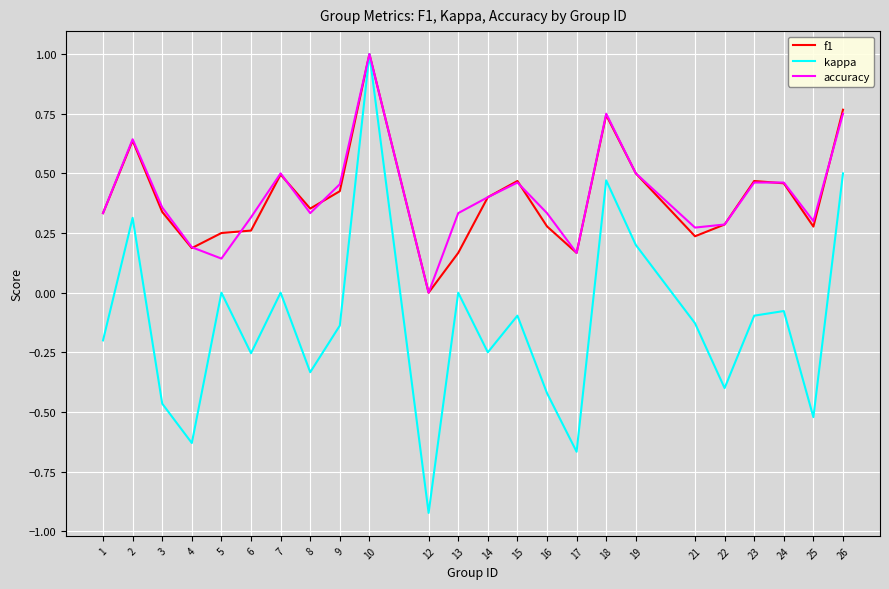

Is it true that accuracy equals 0.3 at 25?

True